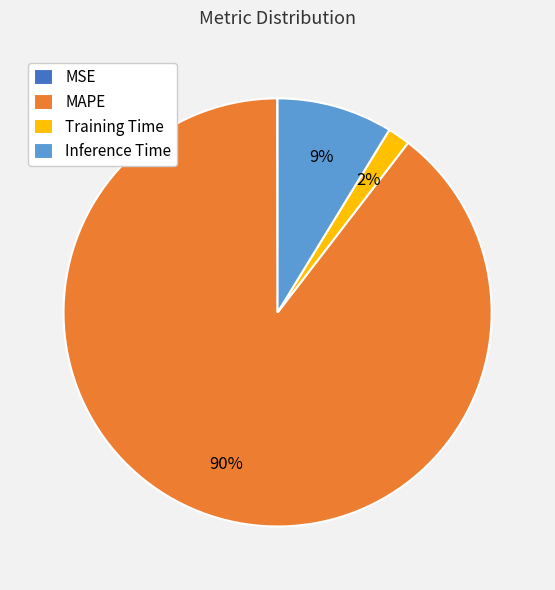

Is MAPE the majority of the pie?

Yes